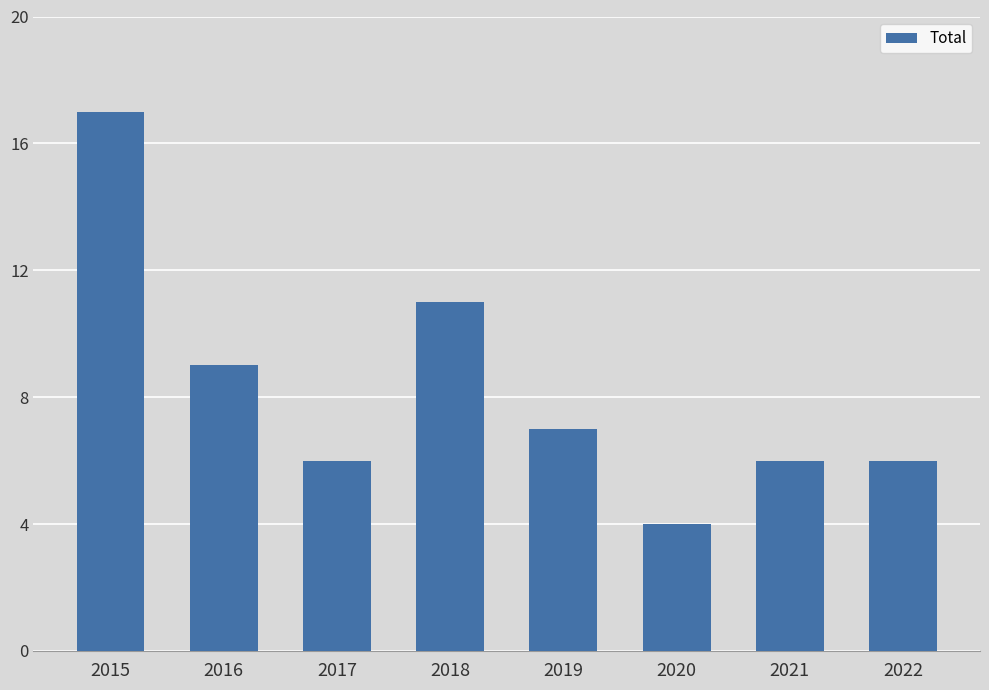

What is the difference between the maximum and minimum values?

13